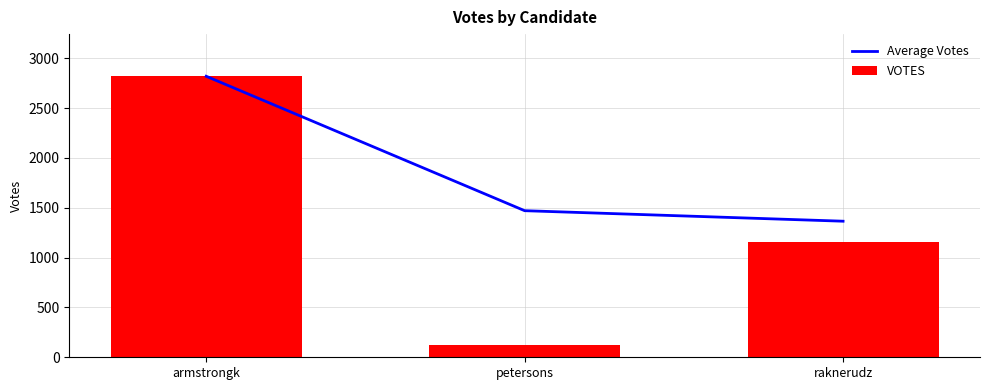

Where is Average Votes nearest to the value 2092?

petersons